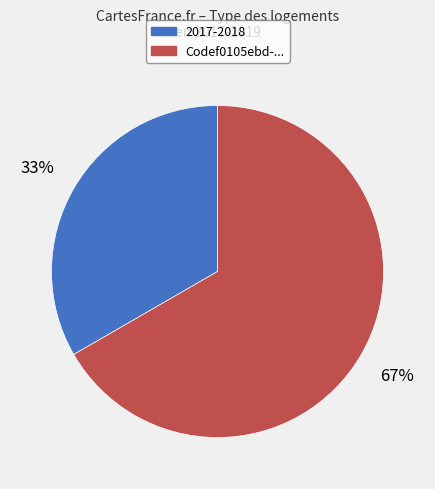

What is the smallest slice in the pie chart?

2017-2018